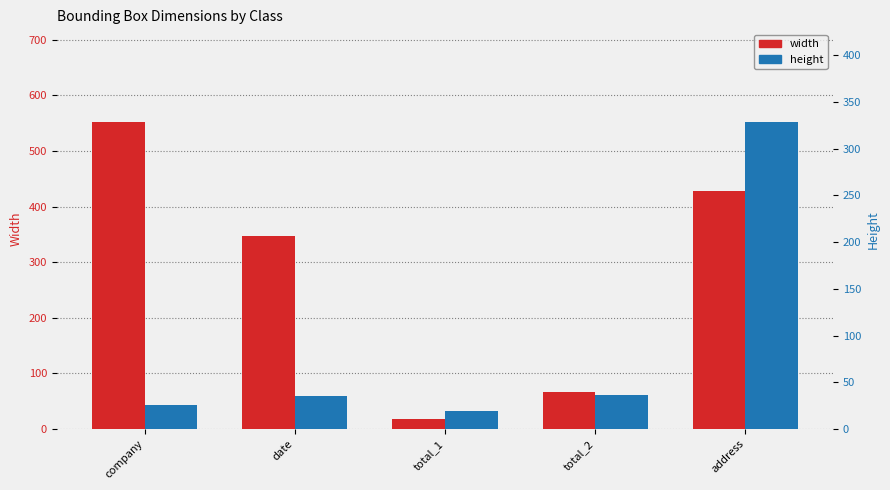

How many data points in width are less than 347?

2